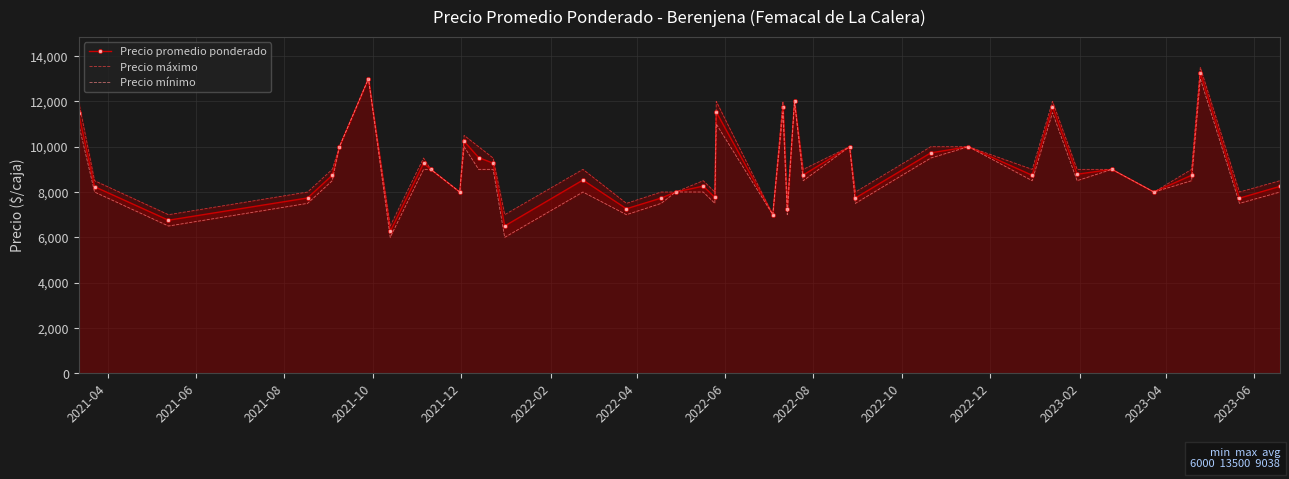

What is the highest value of the Precio promedio ponderado series?

13262